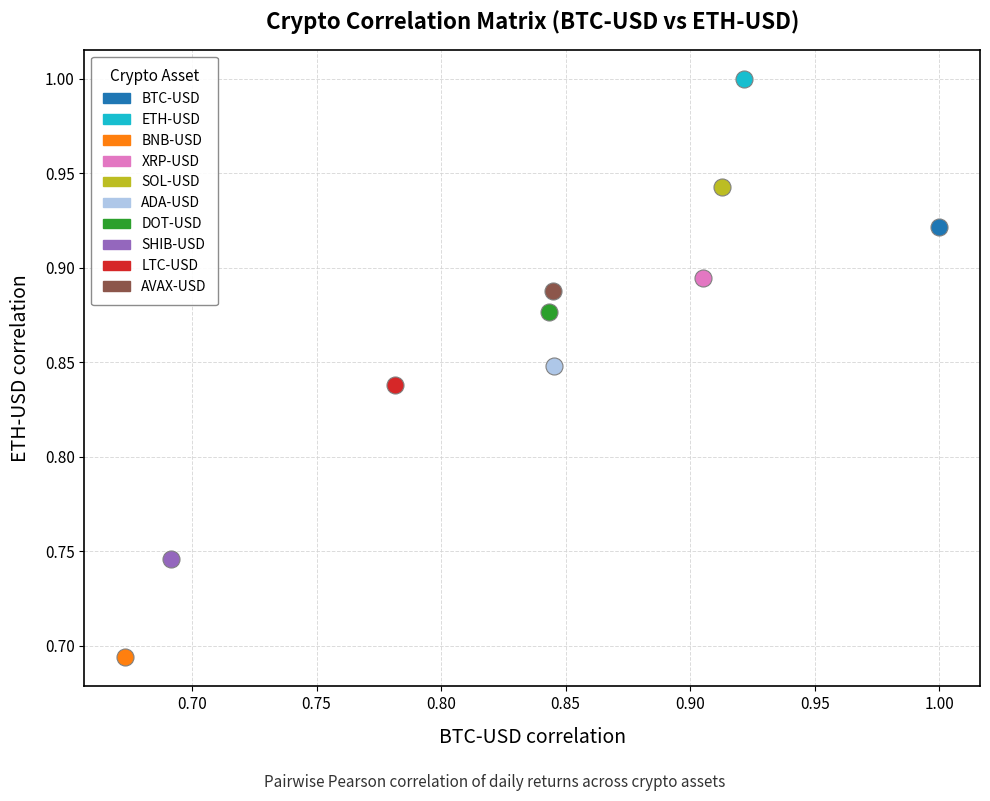

What are all the series names shown in the legend?

BTC-USD, ETH-USD, BNB-USD, XRP-USD, SOL-USD, ADA-USD, DOT-USD, SHIB-USD, LTC-USD, AVAX-USD